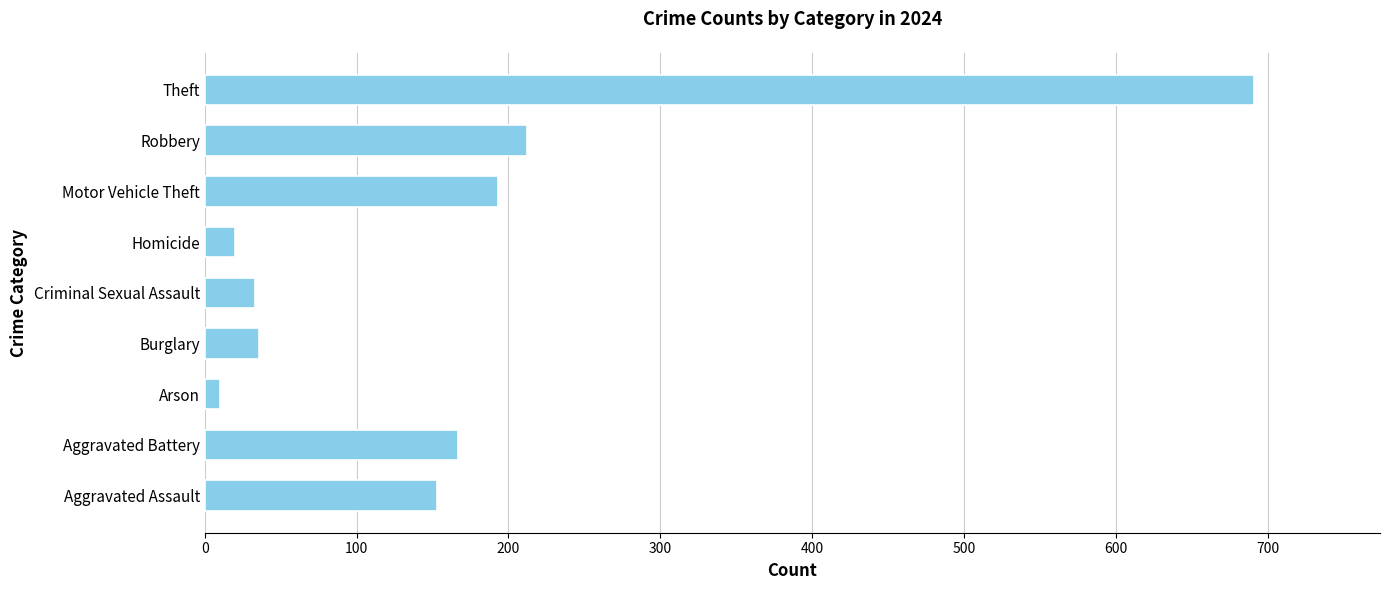

At which label is the value closest to 350?

Robbery